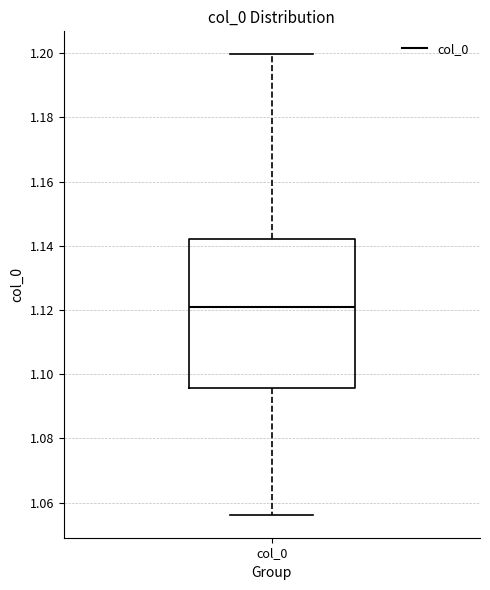

Read this box plot against the y-axis: the position of the median line, the range covered by the box, and the ends of both whiskers. The values are not printed on the chart, so give them approximately, as read against the axis.

median 1.122, box 1.096 to 1.142, whiskers 1.056 to 1.200